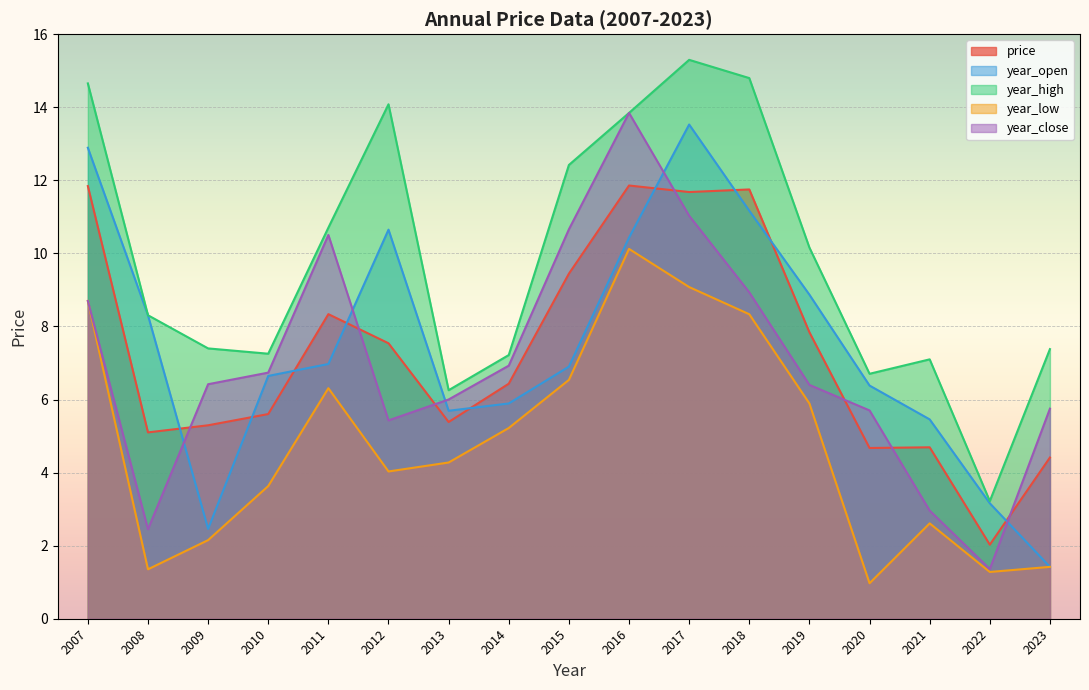

Which series changed the most between 2016 and 2015?

year_low